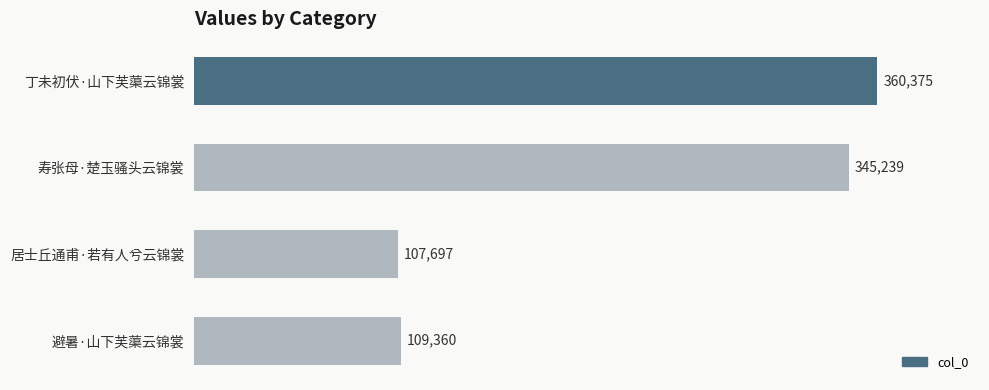

What is the difference between the maximum and minimum values?

252678